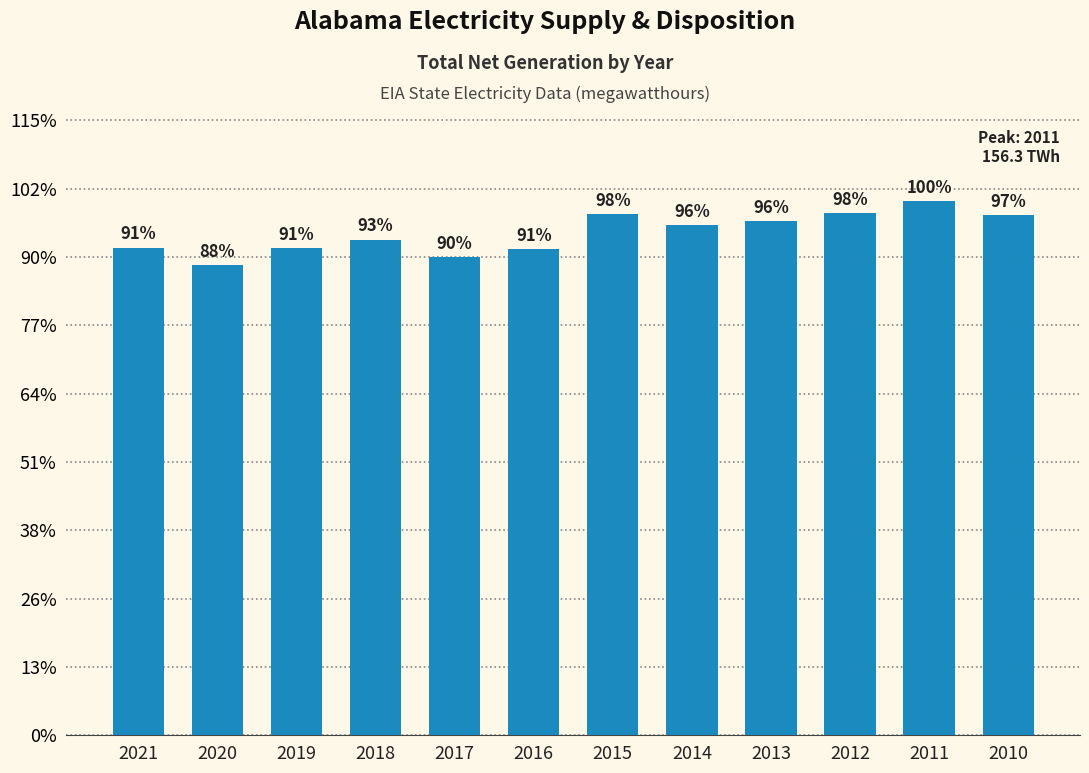

What is the average value?

147010558